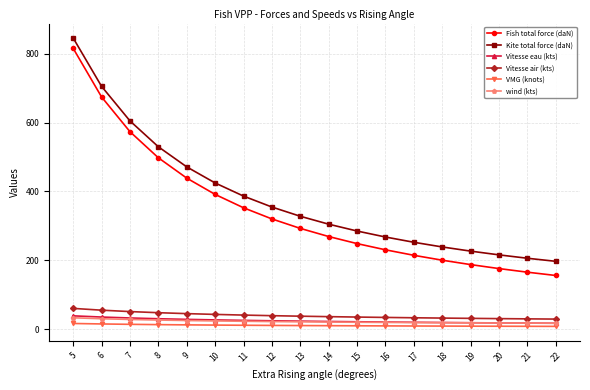

True or false: Vitesse eau (kts) and VMG (knots) cross at least once.

False